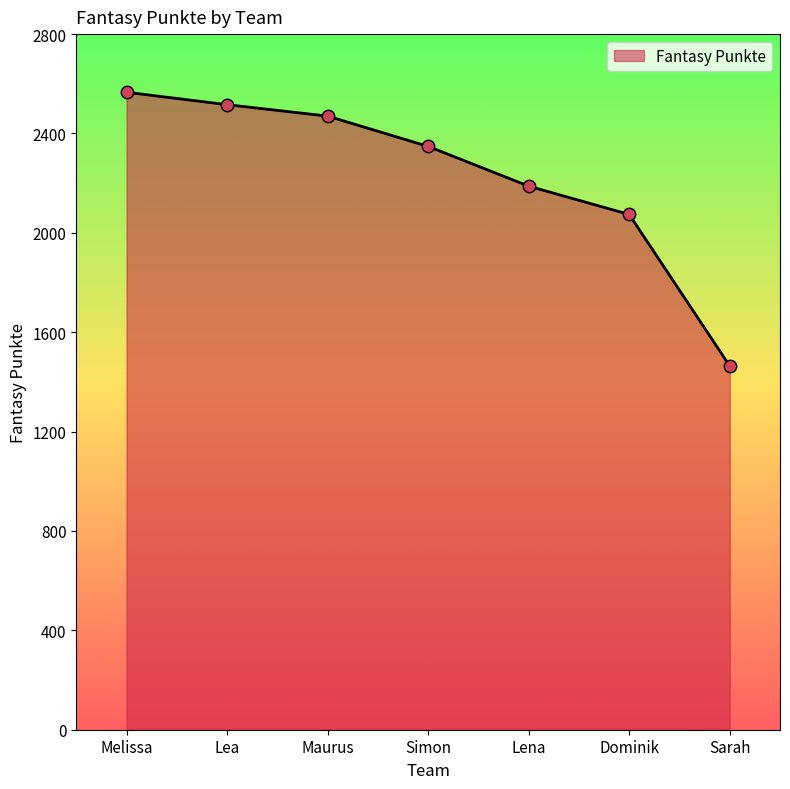

Which has a higher value, Maurus or Dominik?

Maurus